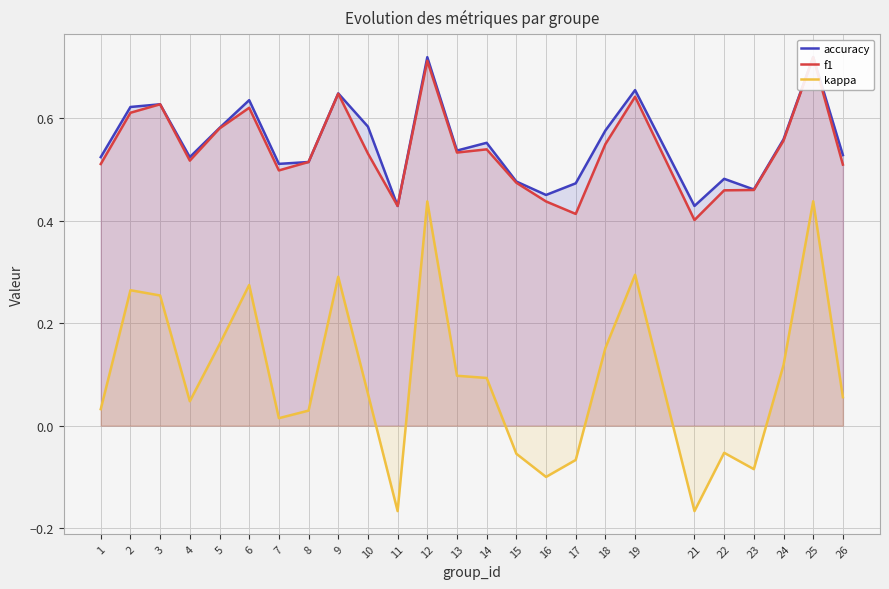

What is the value of the accuracy point at the 10th from the left?

0.6